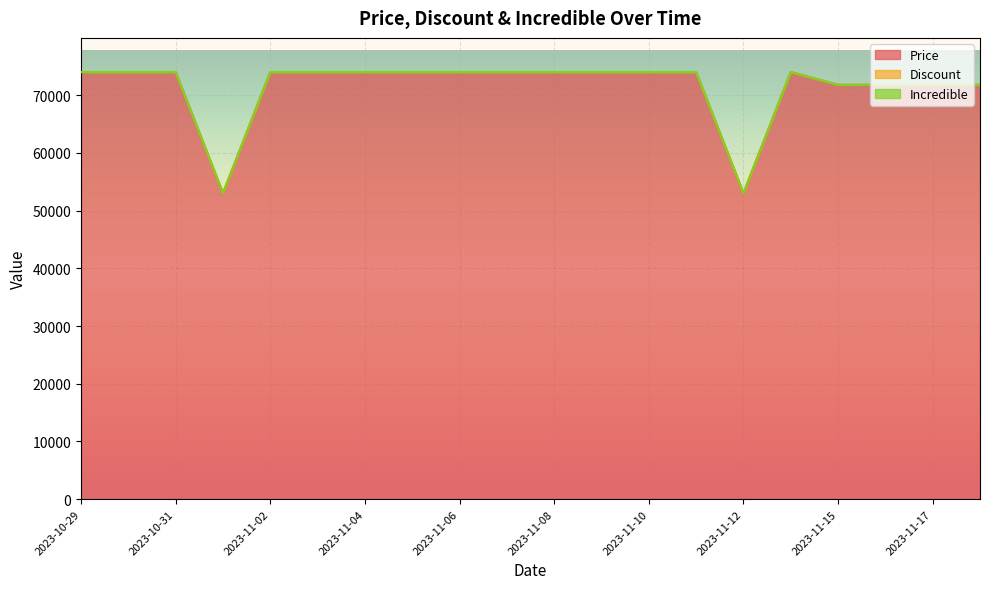

Reading left to right, what are all the values shown in this chart?

Price: 74000	74000	74000	53000	74000	74000	74000	74000	74000	74000	74000	74000	74000	74000	53000	74000	71780	71780	71780	71780
Discount: 74000	74000	74000	53028	74000	74000	74000	74000	74000	74000	74000	74000	74000	74000	53028	74000	71783	71783	71783	71783